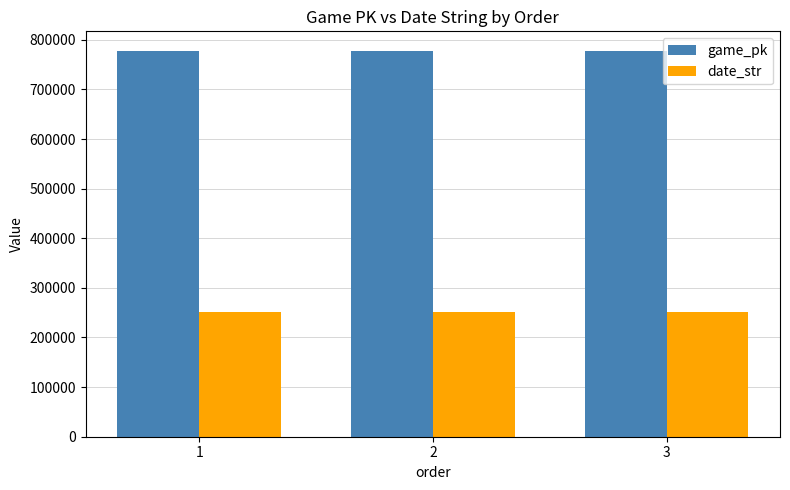

Count the game_pk values in the range 778121 to 778154.

3